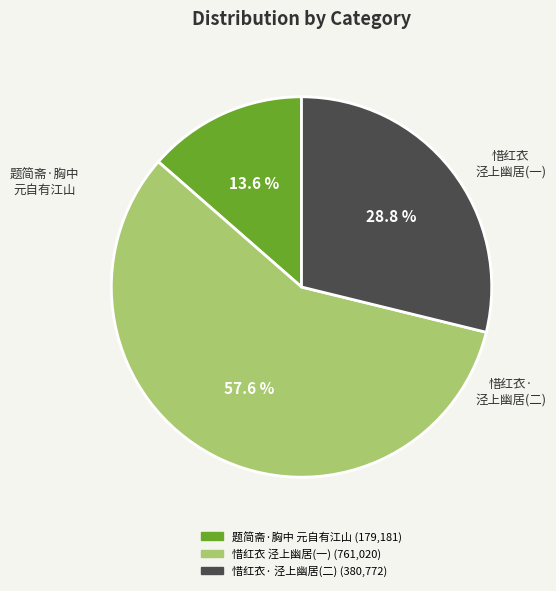

Is there a majority slice in this chart?

Yes